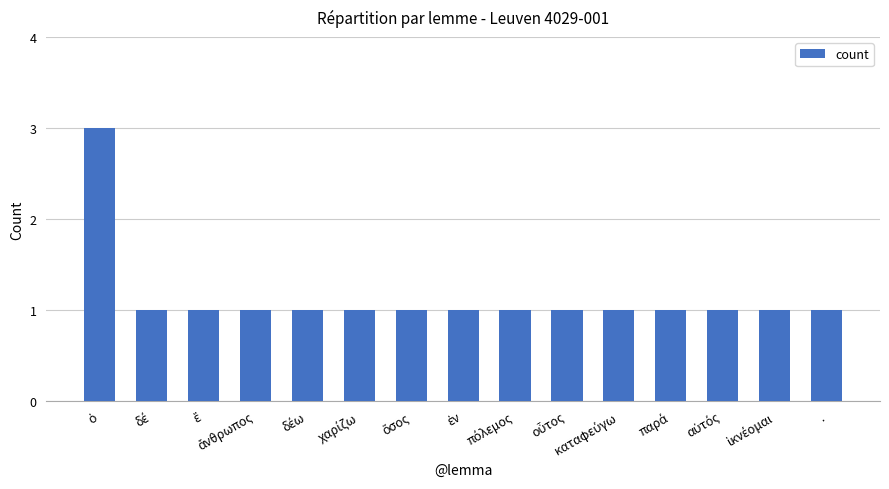

What is the smallest value displayed?

1